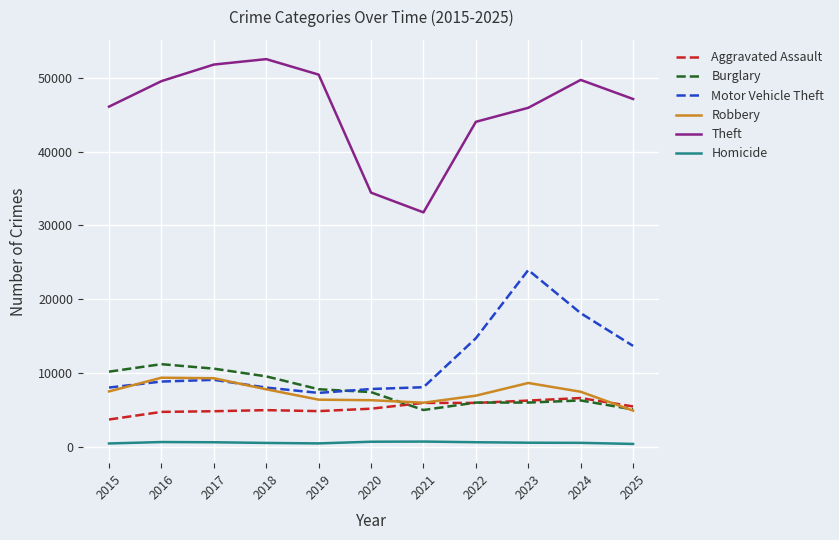

What are all the series names shown in the legend?

Aggravated Assault, Burglary, Motor Vehicle Theft, Robbery, Theft, Homicide